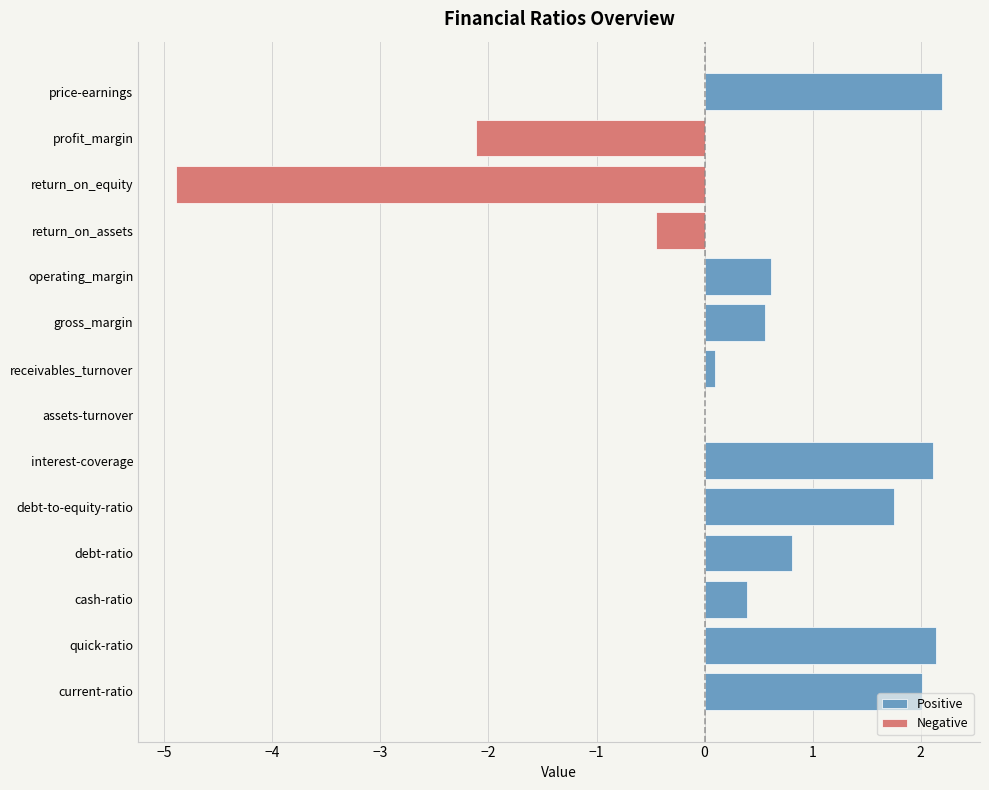

How many data points are above 0?

11